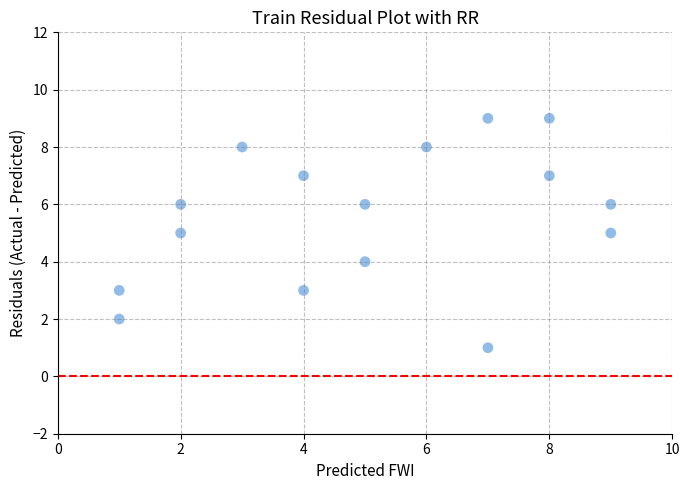

What is the range of X values (max minus min)?

8